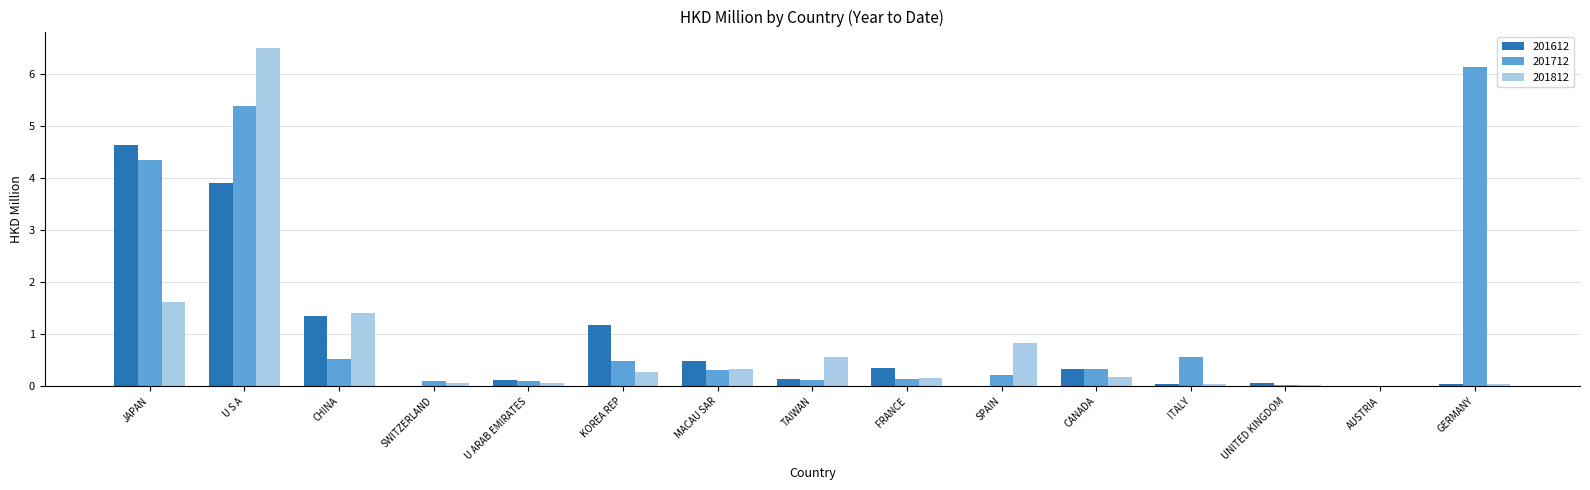

At which label is 201712 closest to 3?

JAPAN